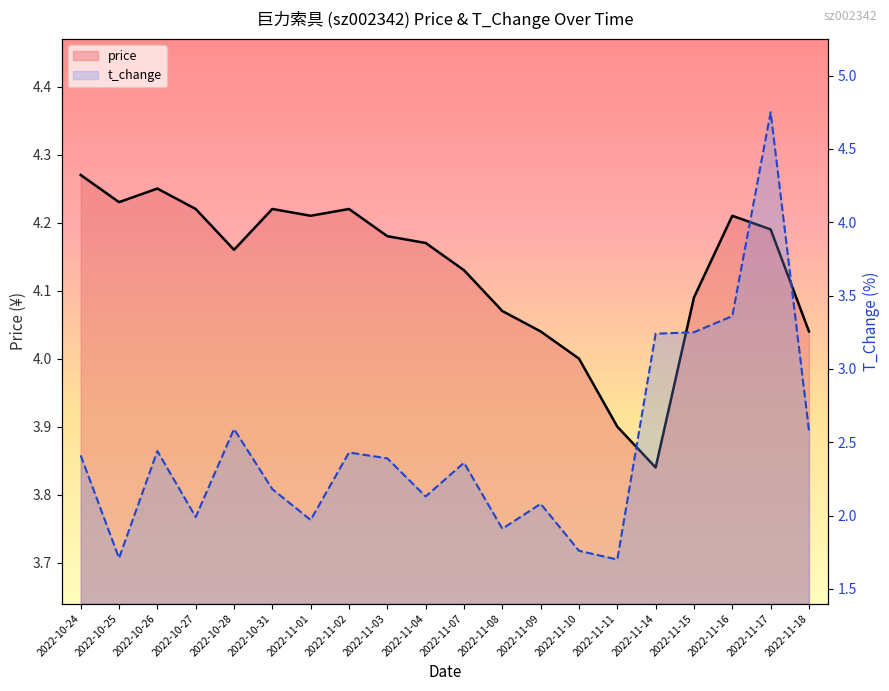

True or false: price has more than 1 interior local peaks.

True